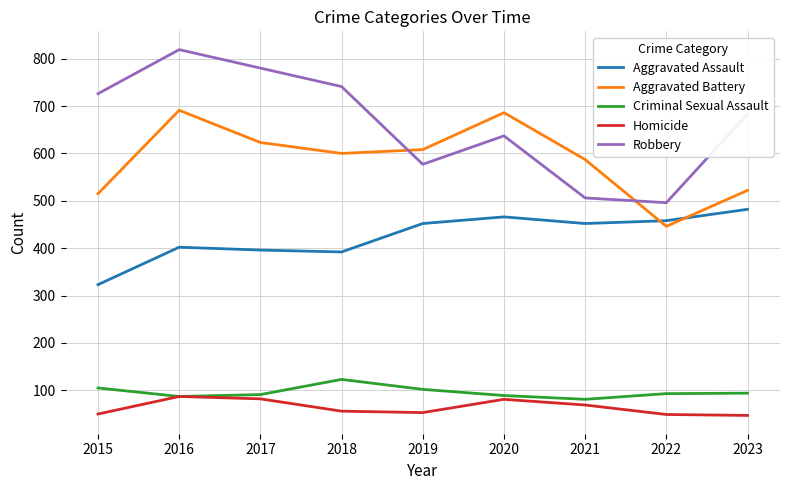

What is the total value across all series at 2018?

1912